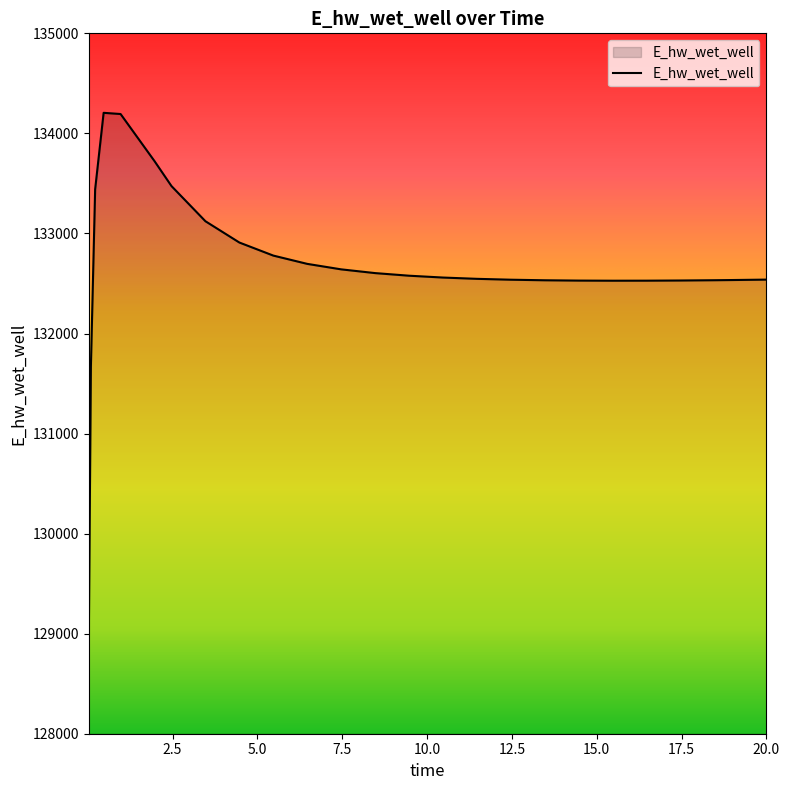

What is the smallest value displayed?

128913.1